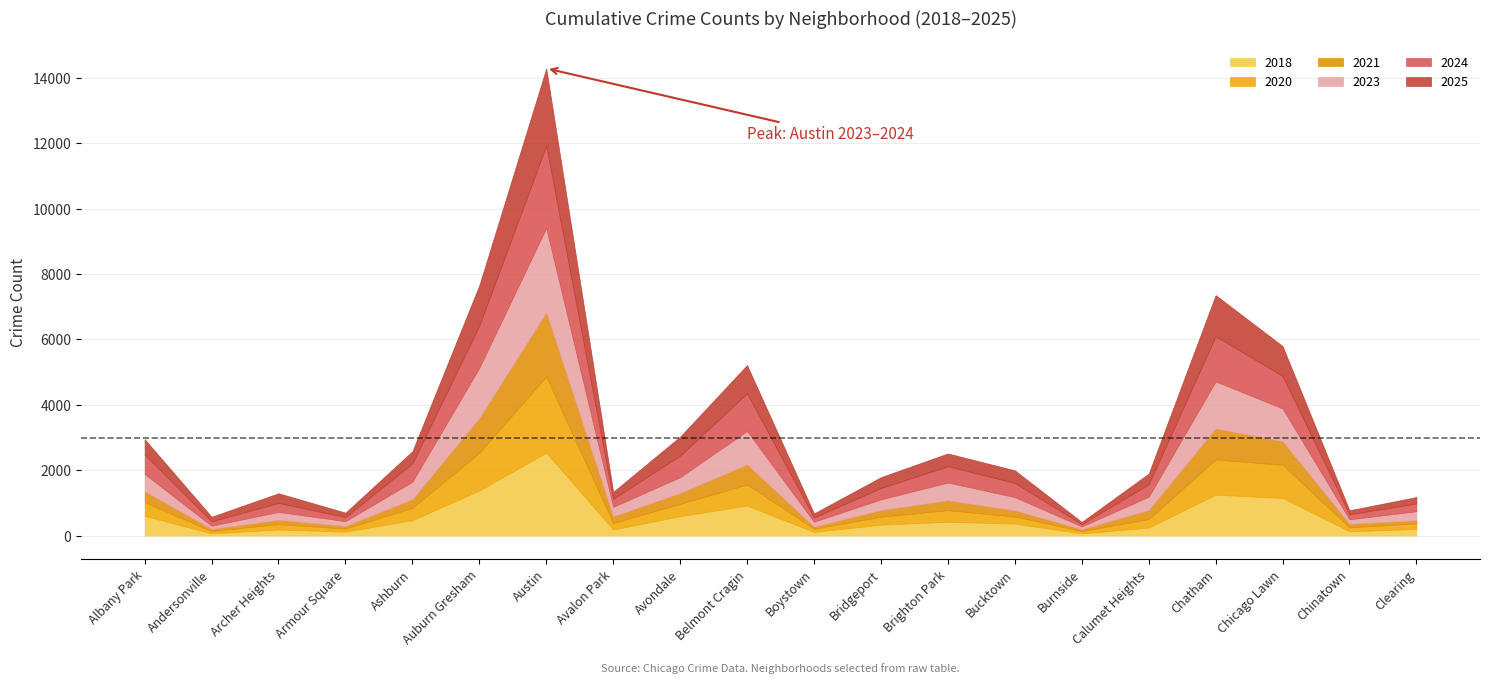

Does the chart display data point markers on the line(s)?

No